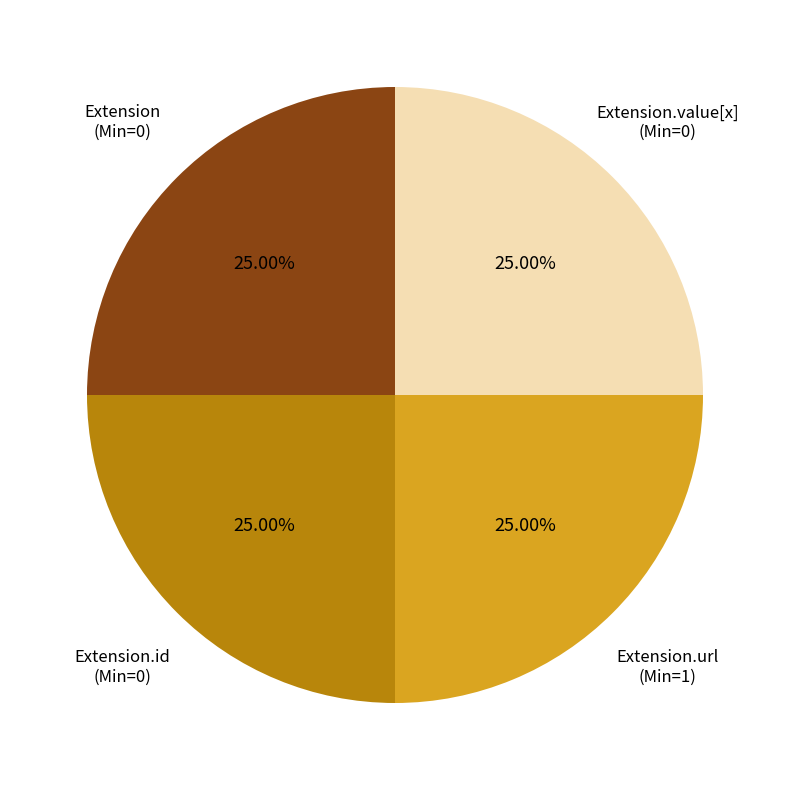

What is the ratio of the value at Extension.id (Min=0) to the value at Extension.url (Min=1)?

1.0